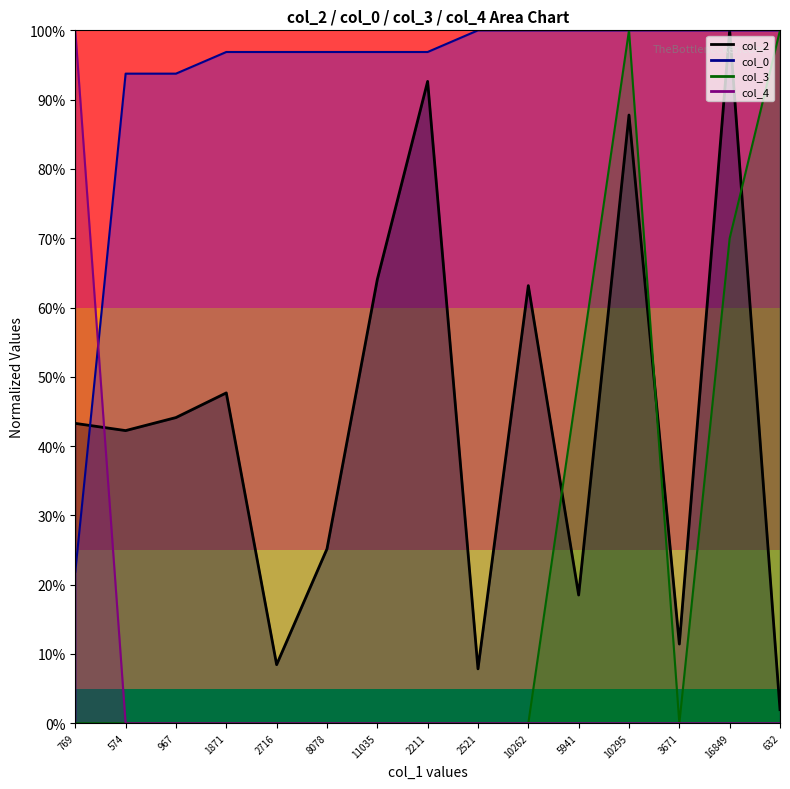

True or false: col_0 has more than 1 interior local peaks.

False